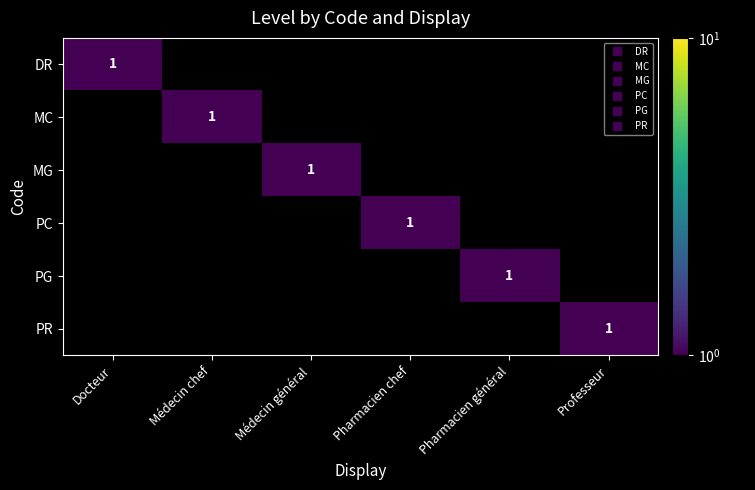

Read the MC value at Médecin chef.

1